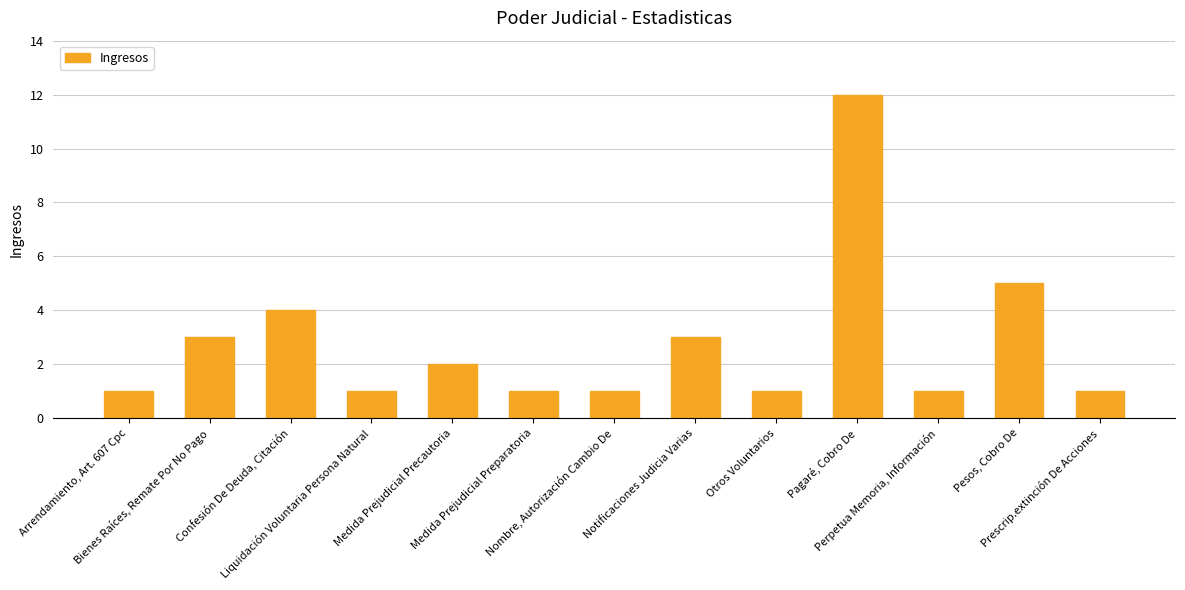

What position from the right is Nombre, Autorización Cambio De?

7